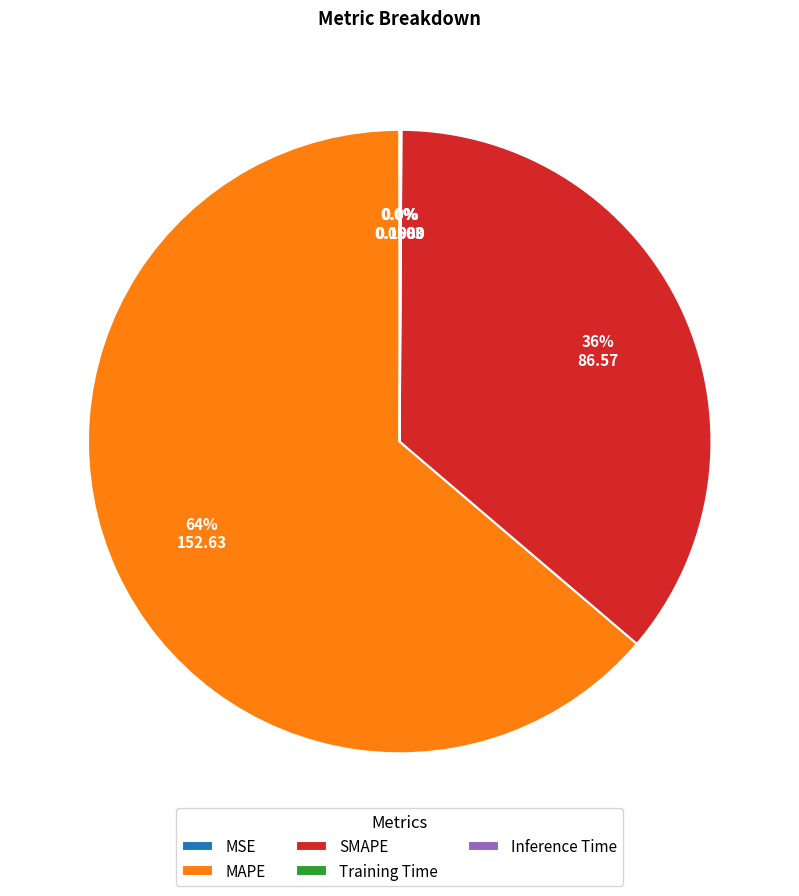

Which category has the biggest portion of the pie?

MAPE